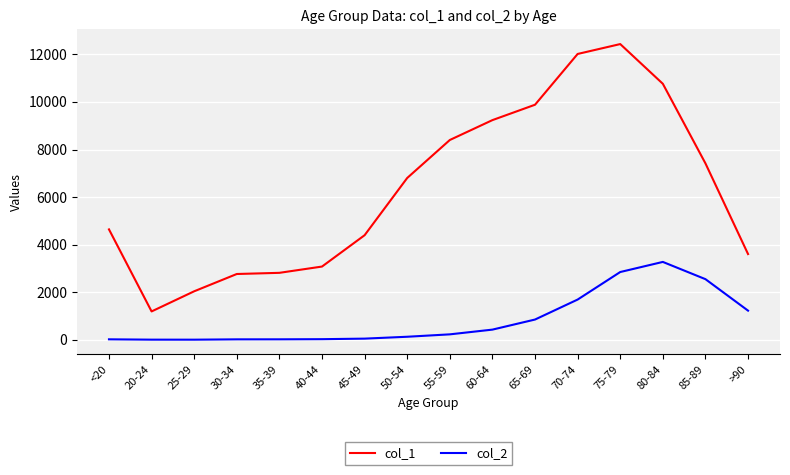

Which series has the largest range (max minus min)?

col_1